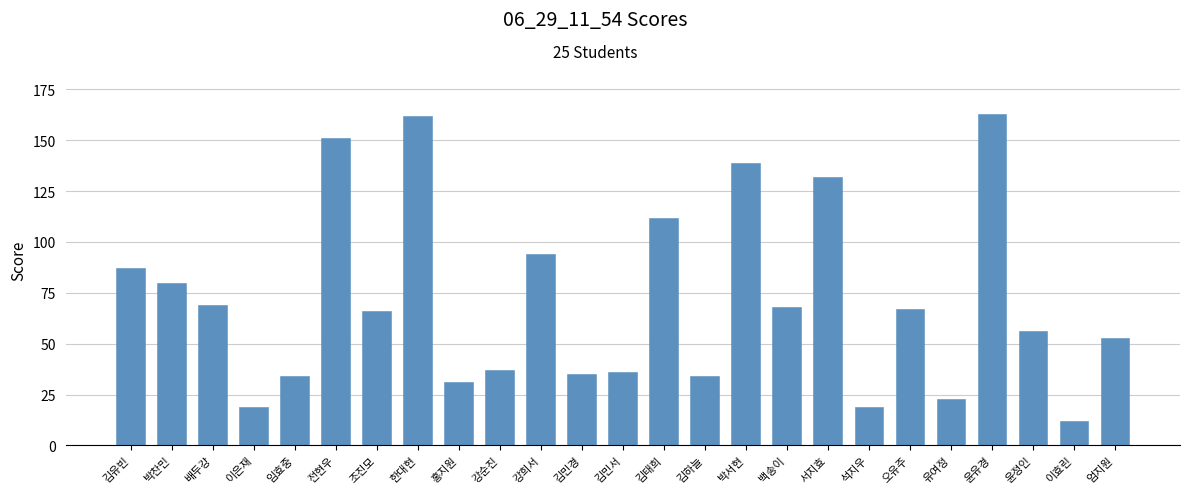

Reading left to right, transcribe all the data shown in this chart.

김유빈=87	박찬민=80	배두강=69	이은재=19	임효중=34	전현우=151	조진모=66	한대현=162	홍지원=31	강순진=37	강희서=94	김민경=35	김민서=36	김태희=112	김하늘=34	박서현=139	백송이=68	서지효=132	석지우=19	오유주=67	유여정=23	윤유경=163	윤정인=56	이효린=12	엄지원=53